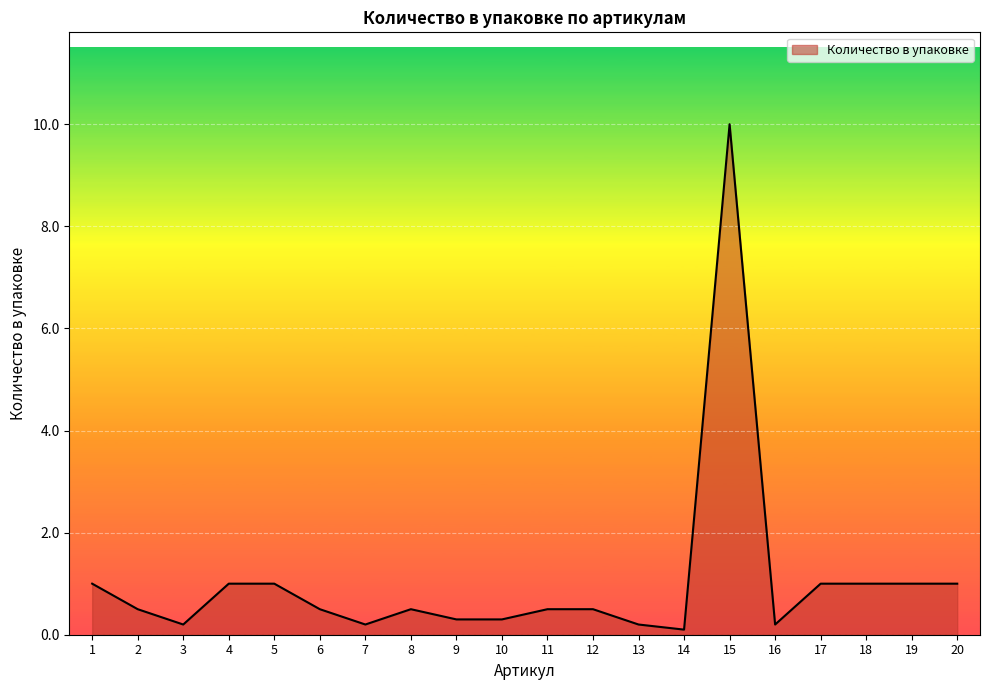

What is the greatest value displayed?

10.0